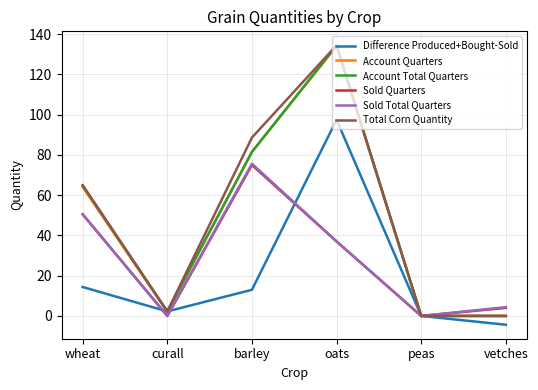

At which category is the sum across all series the highest?

oats